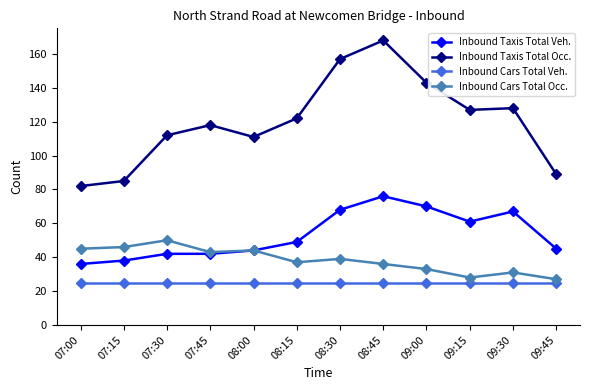

What is the total value across all series at 09:45?

186